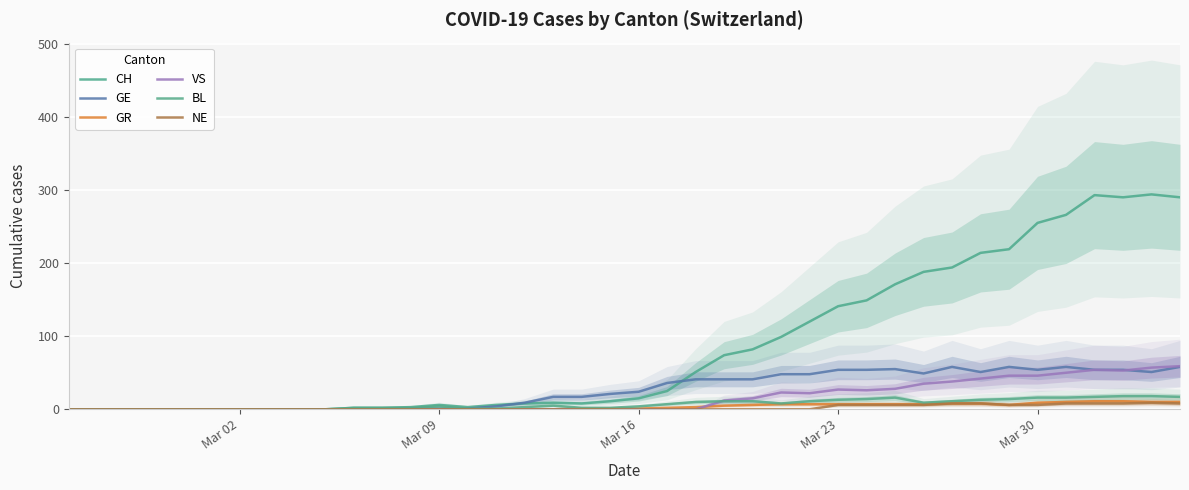

The NE series shows 3 at 18. True or false?

False